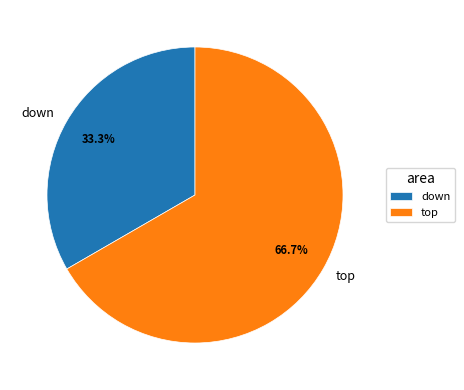

How many slices are in this pie chart?

2